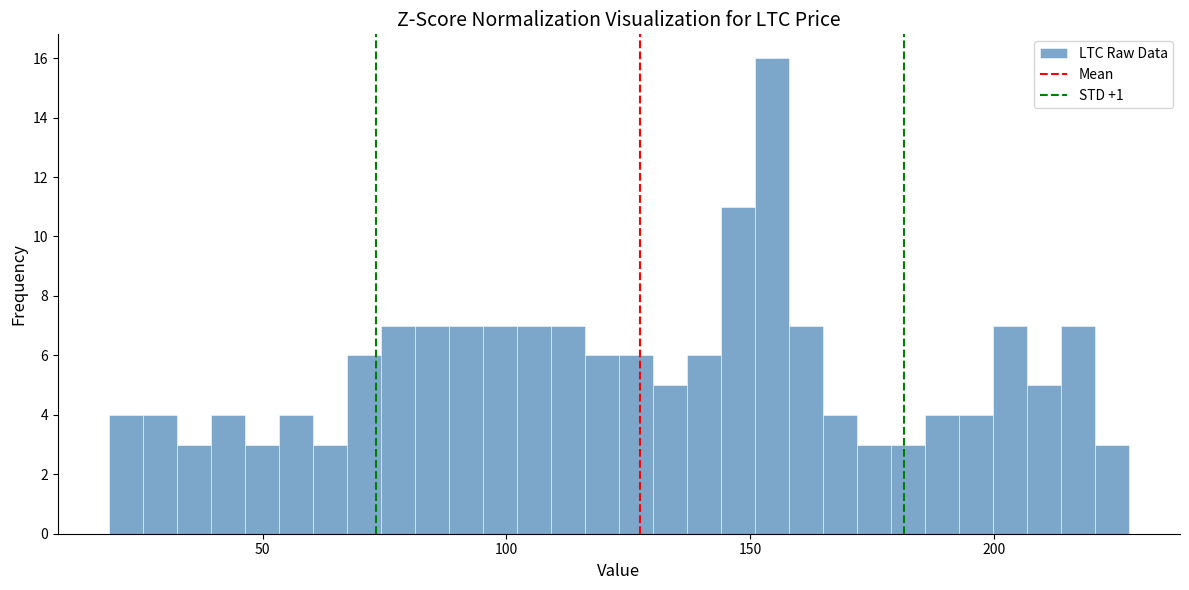

Read against the x-axis, roughly where is the centre of the tallest bar?

155